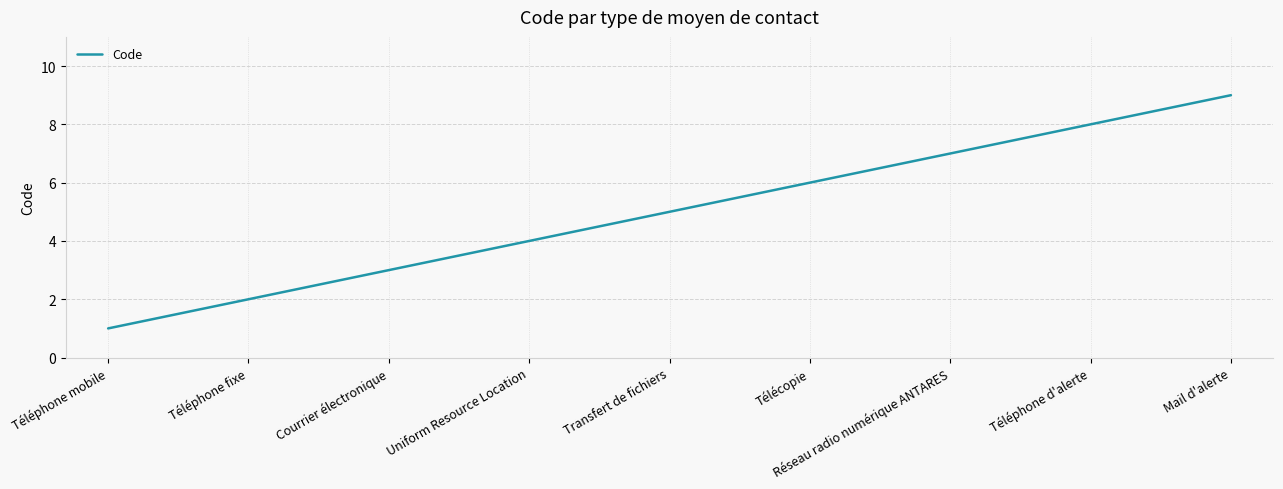

Rank the categories by value from lowest to highest.

Téléphone mobile, Téléphone fixe, Courrier électronique, Uniform Resource Location, Transfert de fichiers, Télécopie, Réseau radio numérique ANTARES, Téléphone d'alerte, Mail d'alerte